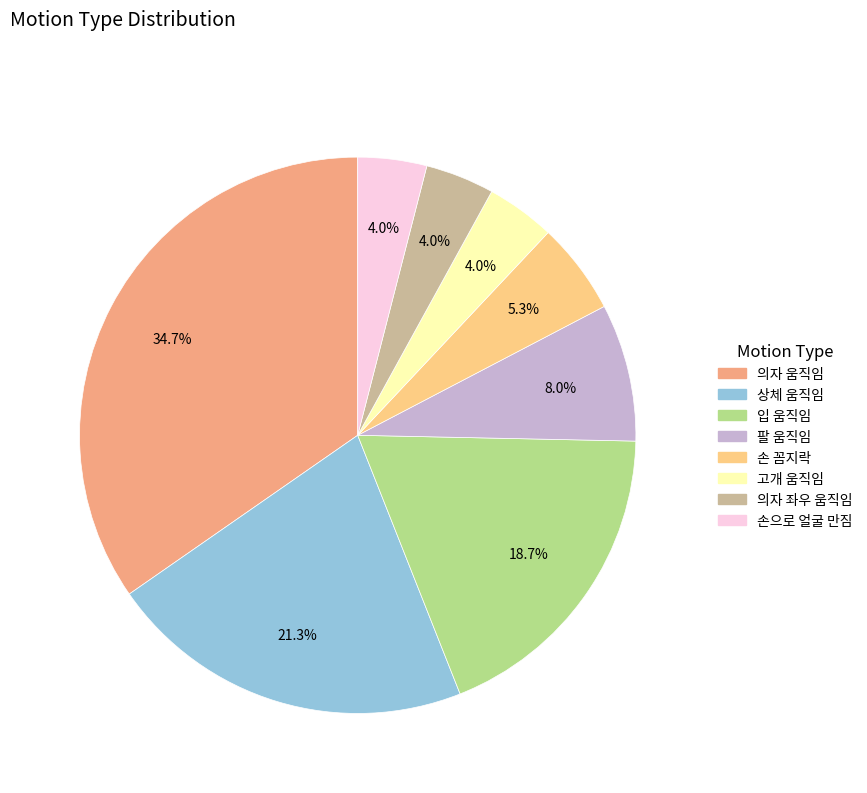

Which has a higher value, 입 움직임 or 손으로 얼굴 만짐?

입 움직임